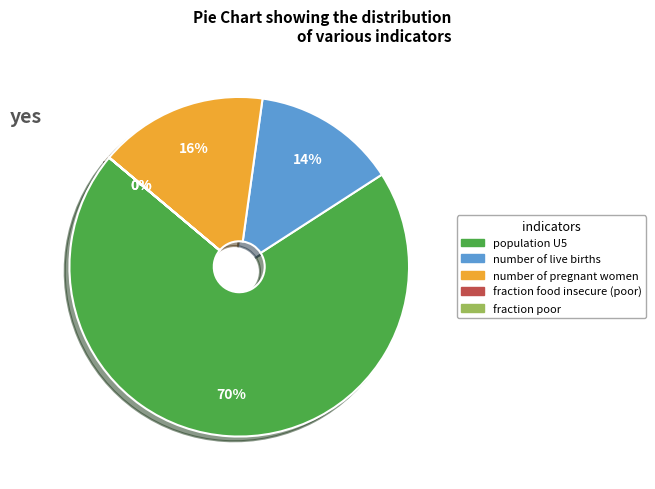

Is there a majority slice in this chart?

Yes